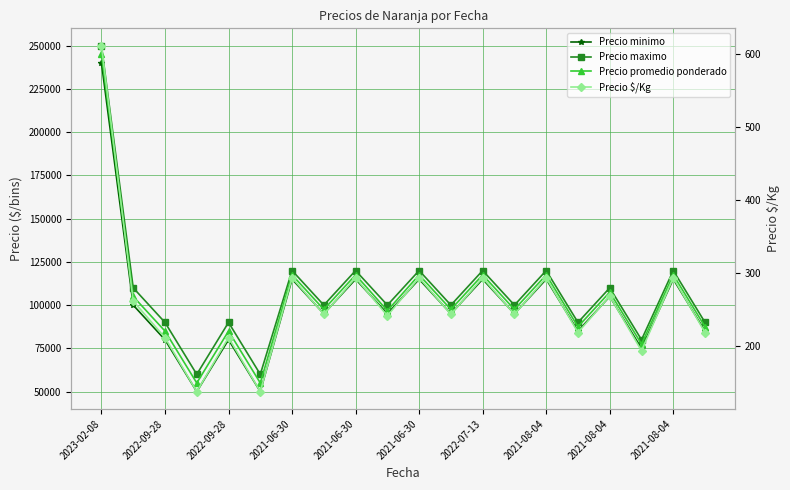

What is the maximum value shown in the chart?

250000